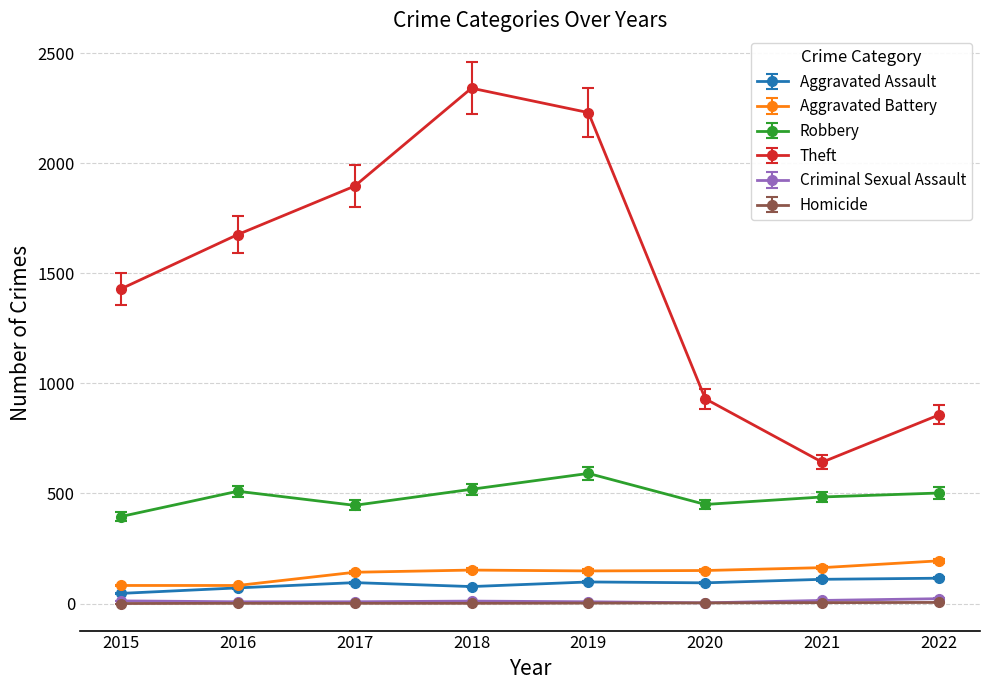

Which series has the largest total across all categories?

Theft